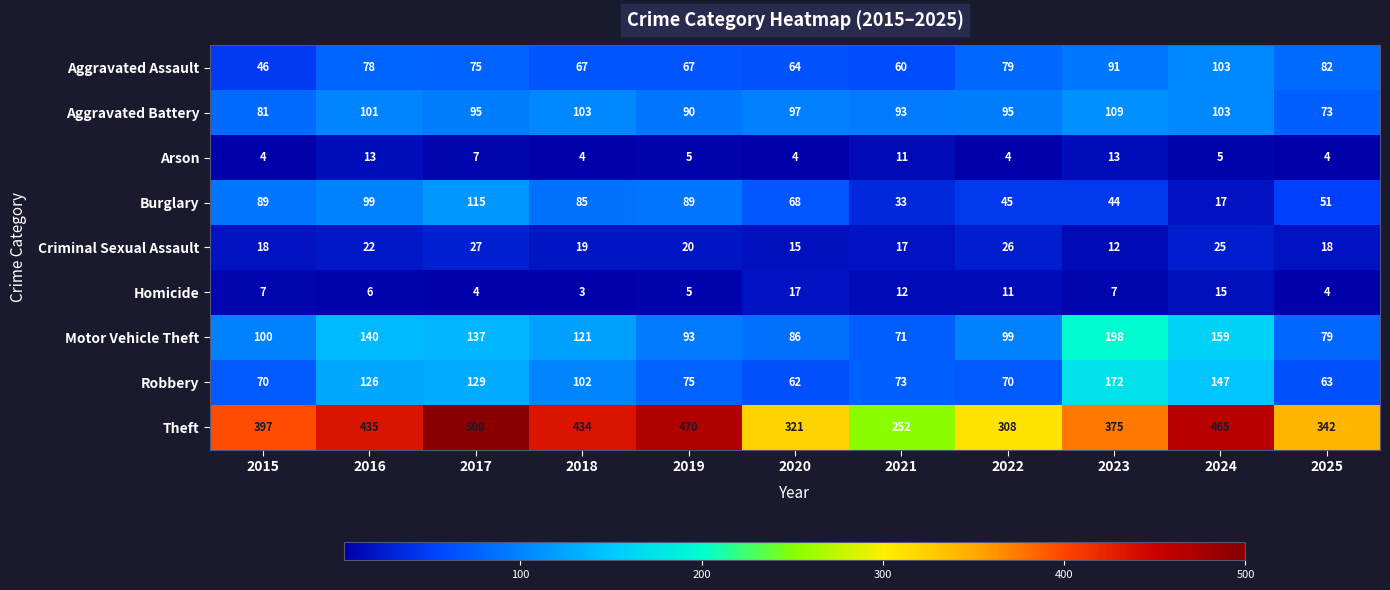

At which label does Burglary first exceed 68?

2015